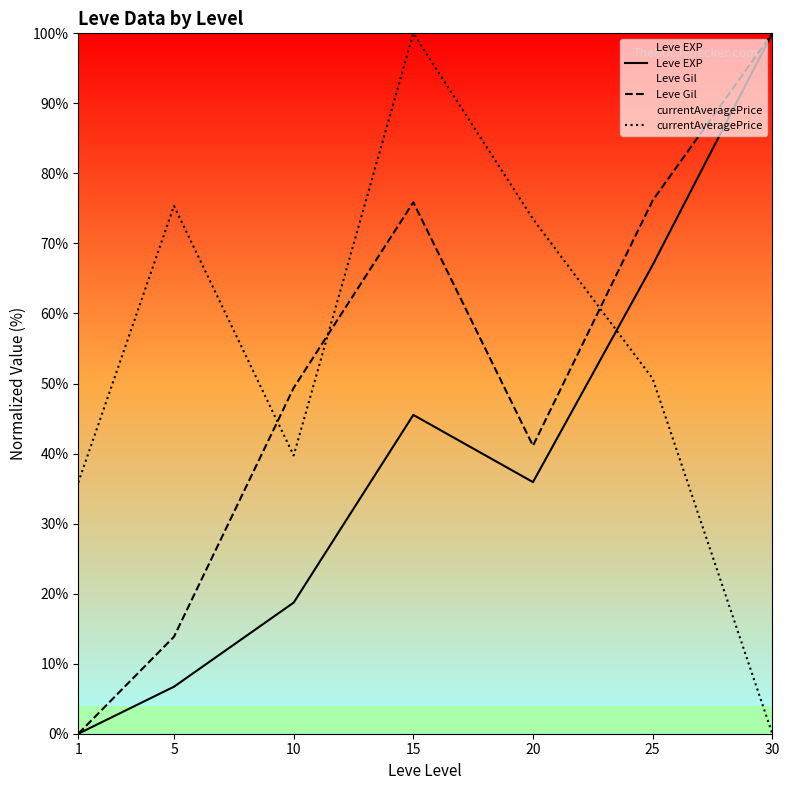

What is the sum of the currentAveragePrice values at 10 and 30?

39.7